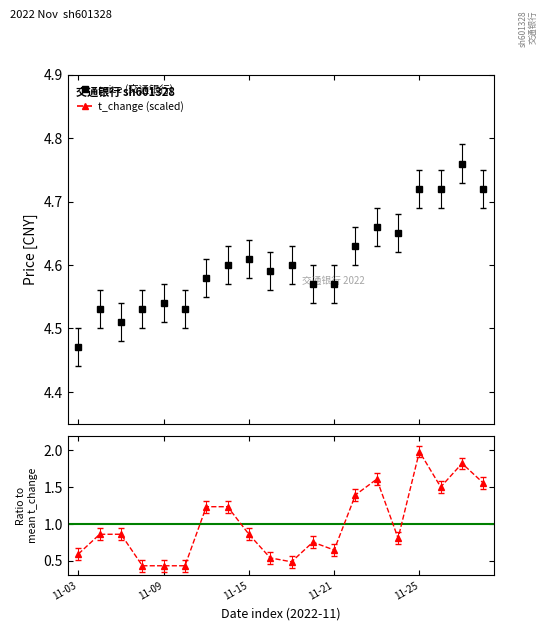

The value of price (交通银行) at 11 is 4.6. True or false?

True